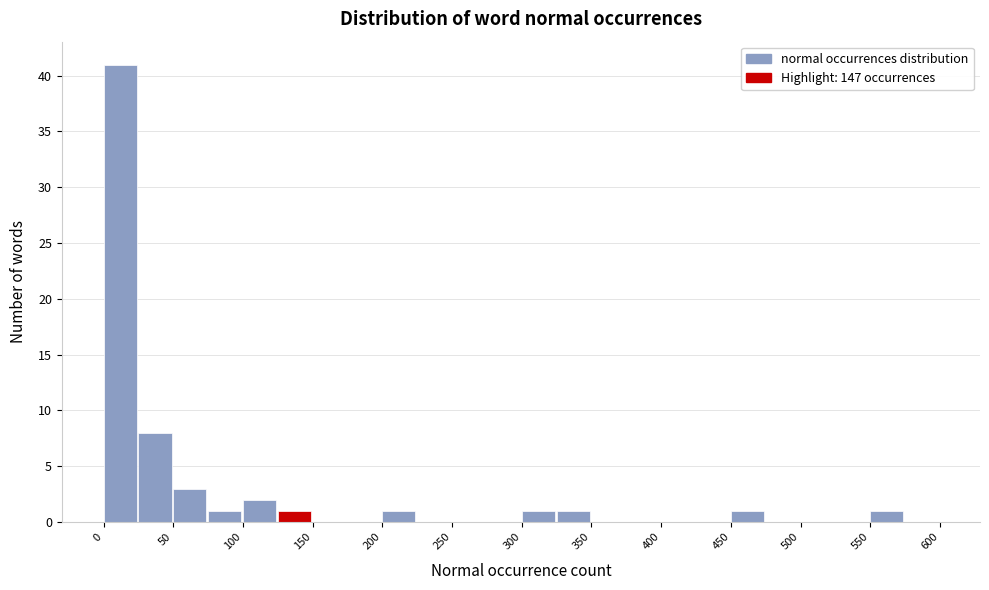

Which range on the x-axis has the tallest bar?

0 to 25